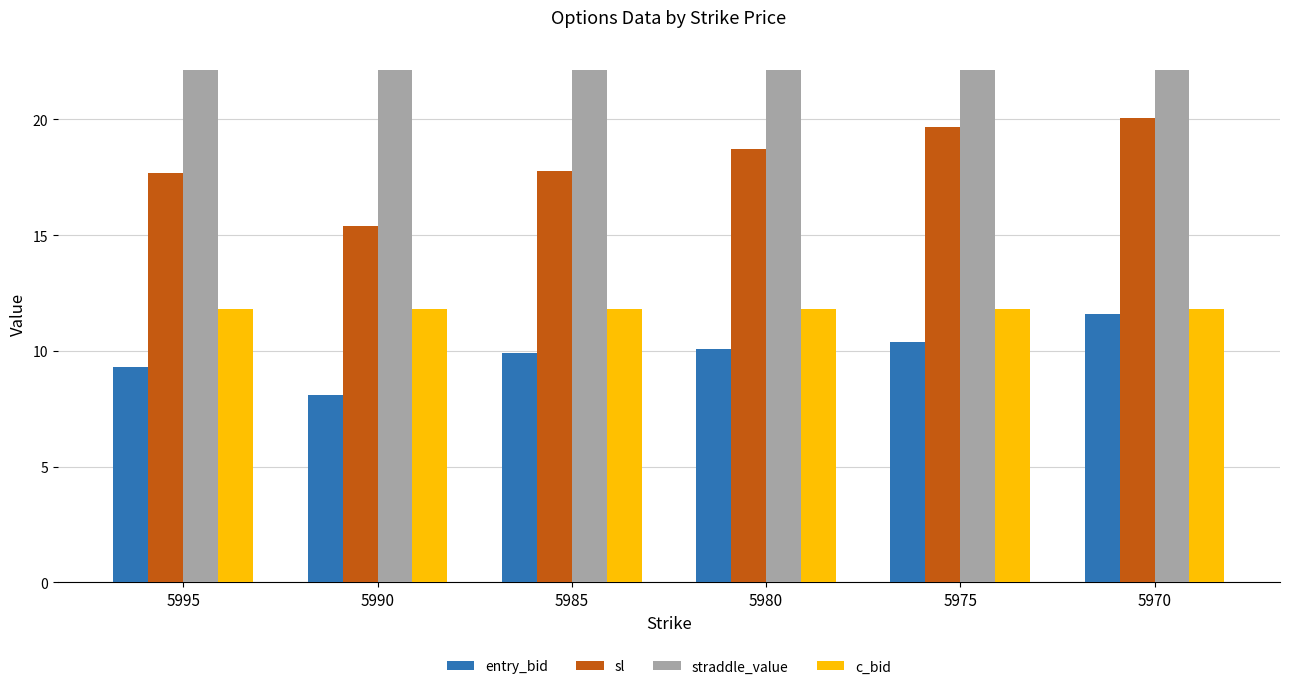

List the labels in order of entry_bid value, largest first.

5970, 5975, 5980, 5985, 5995, 5990